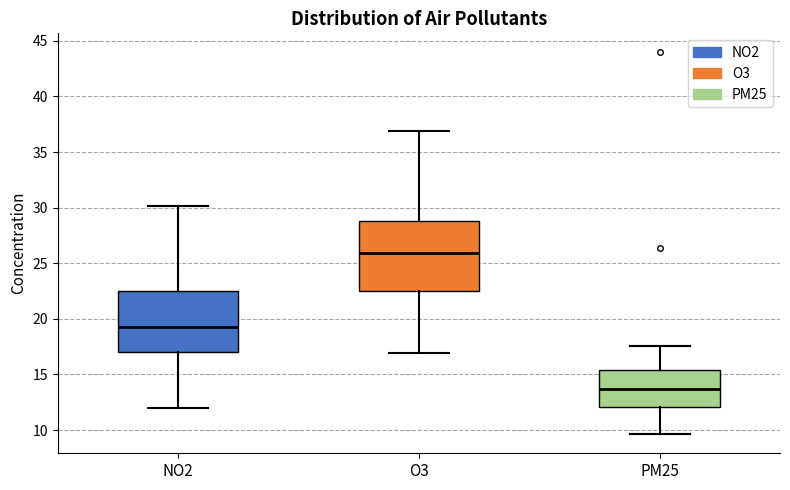

Where is the lower edge of the box for O3 on the y-axis? The values are not printed on the chart, so give them approximately, as read against the axis.

22.5